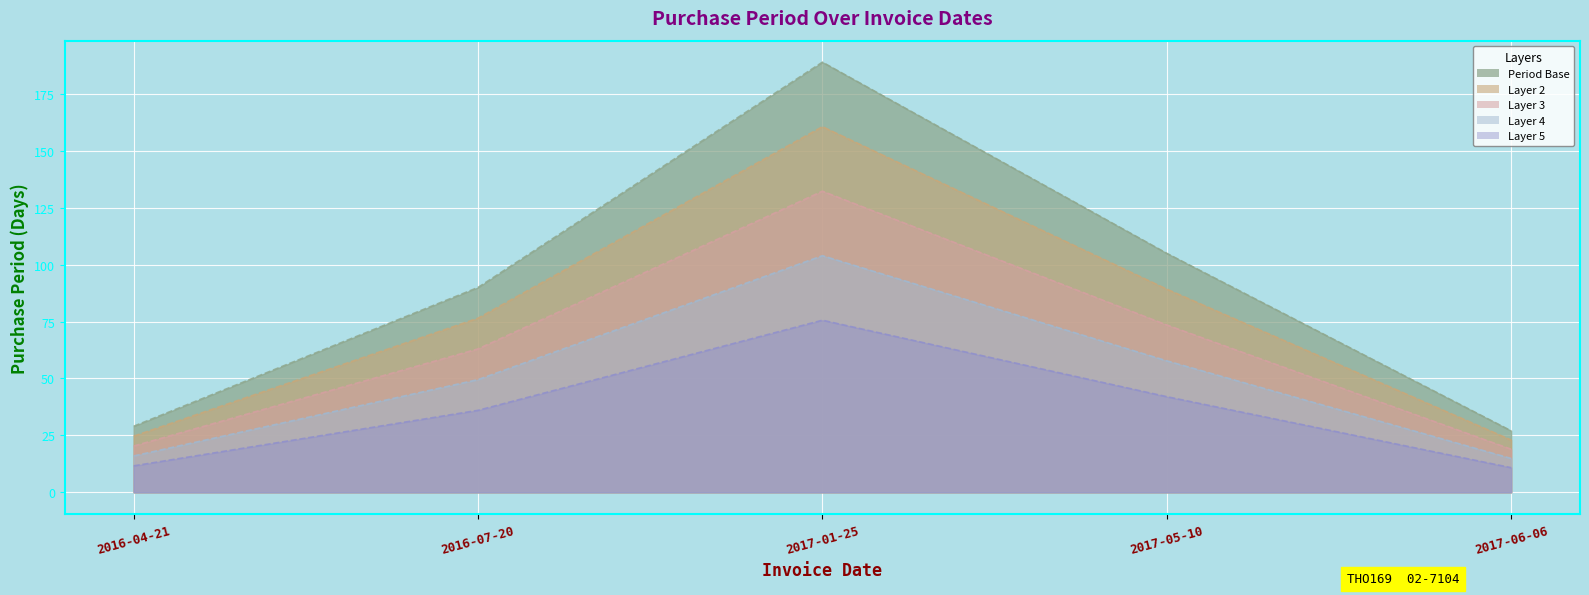

Rank the categories by value from highest to lowest.

2017-01-25, 2017-05-10, 2016-07-20, 2016-04-21, 2017-06-06